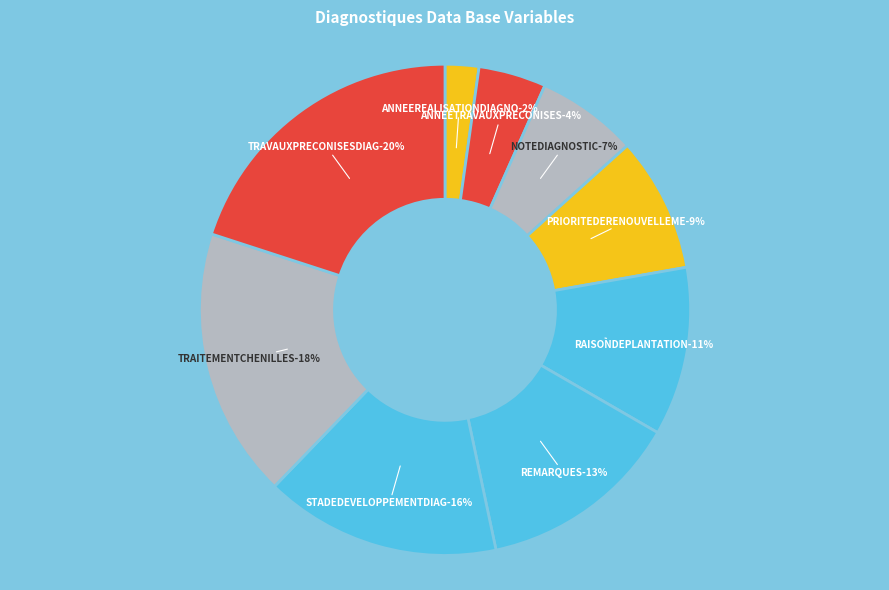

Does any single category account for the majority?

No